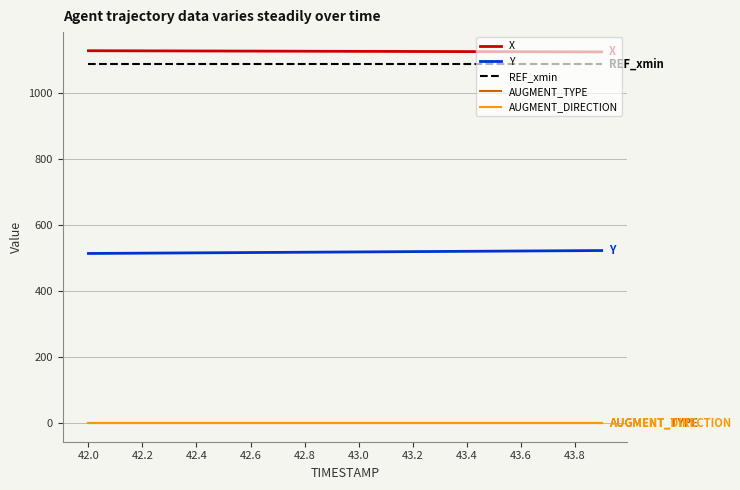

True or false: AUGMENT_TYPE and REF_xmin intersect in this chart.

False